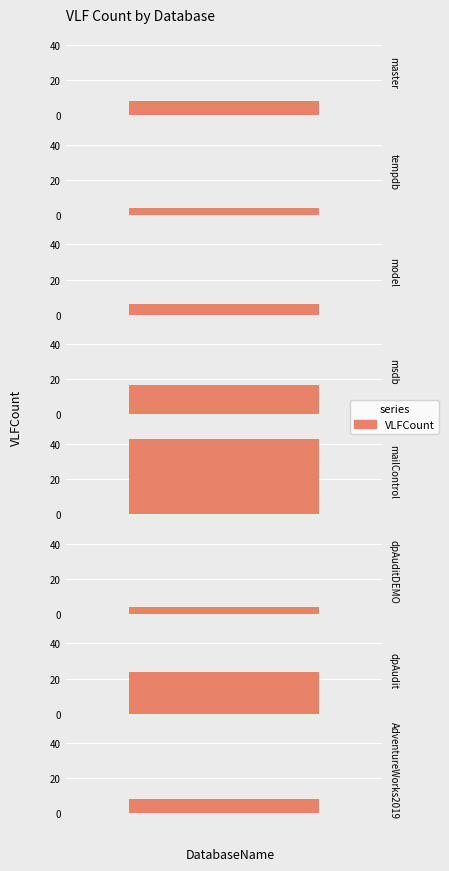

What is the sum of the values at master and dpAuditDEMO?

12